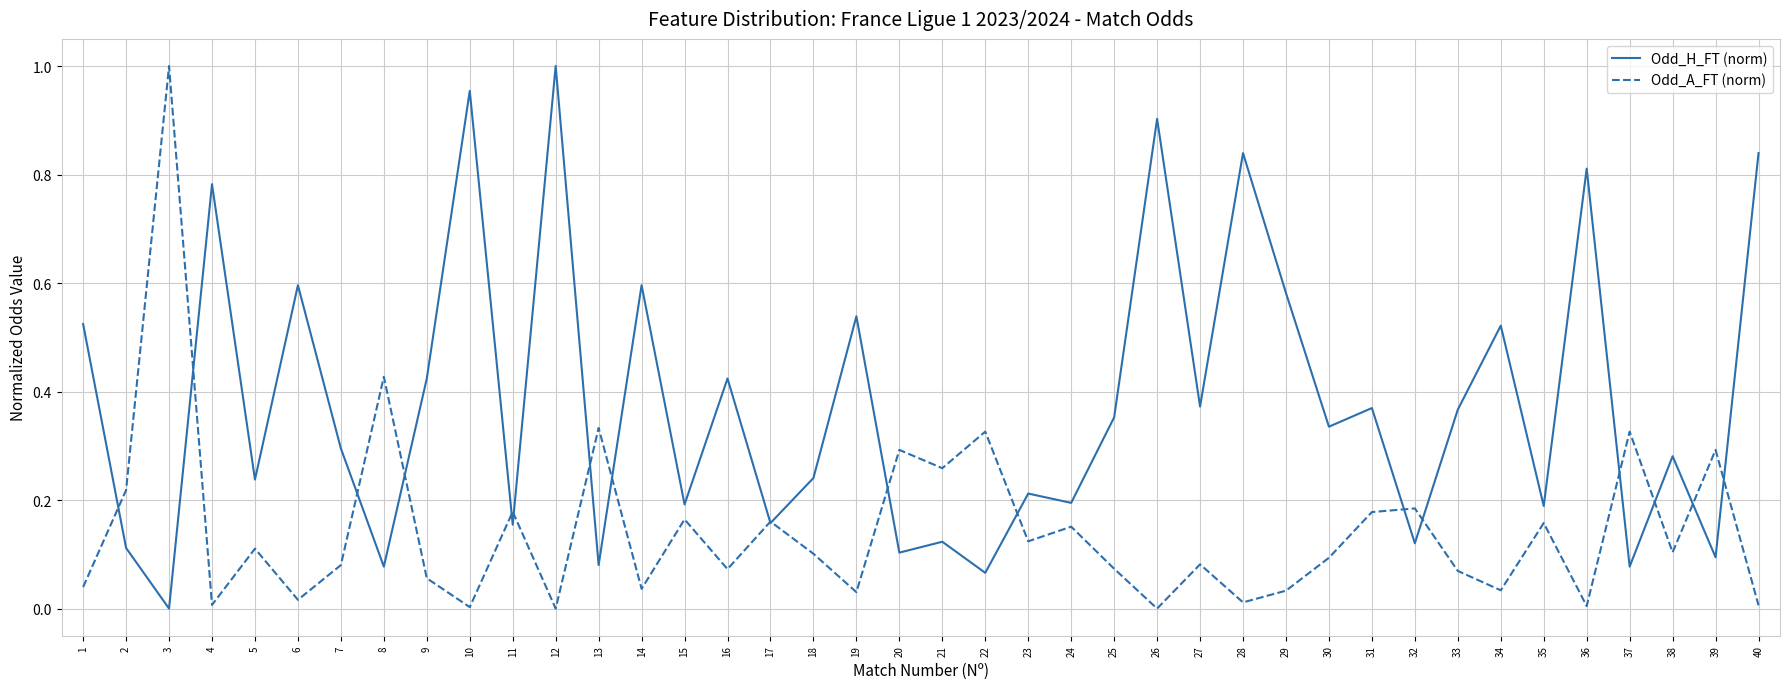

Which series has the largest total across all categories?

Odd_H_FT (norm)